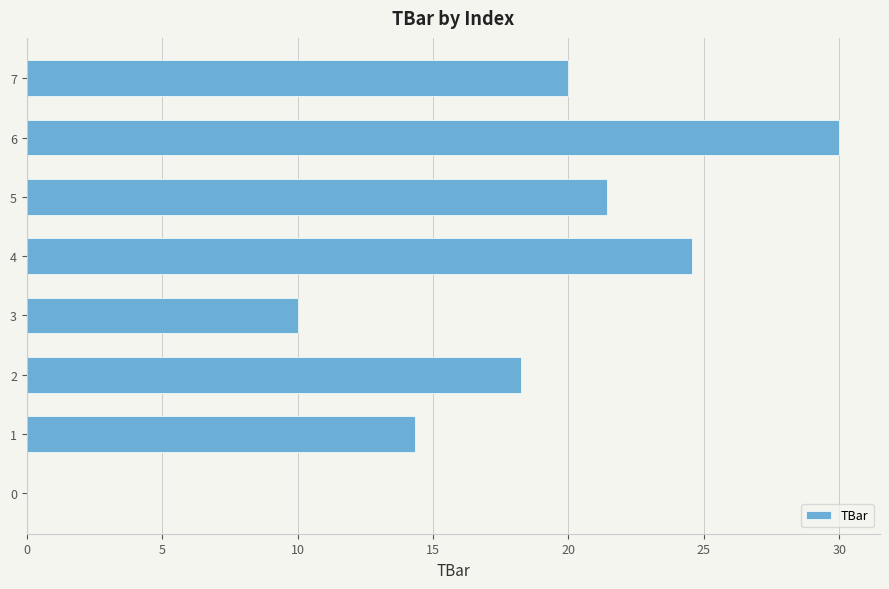

How many series are shown in this chart?

1